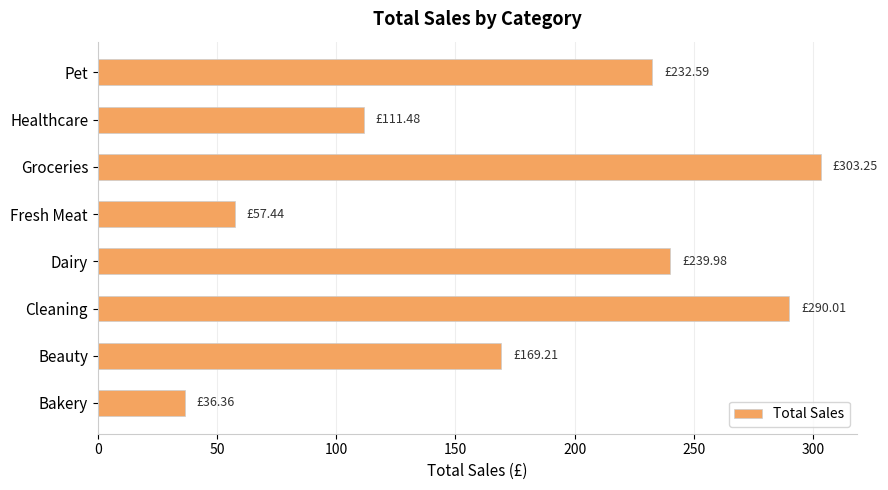

What is the minimum value shown in the chart?

36.4